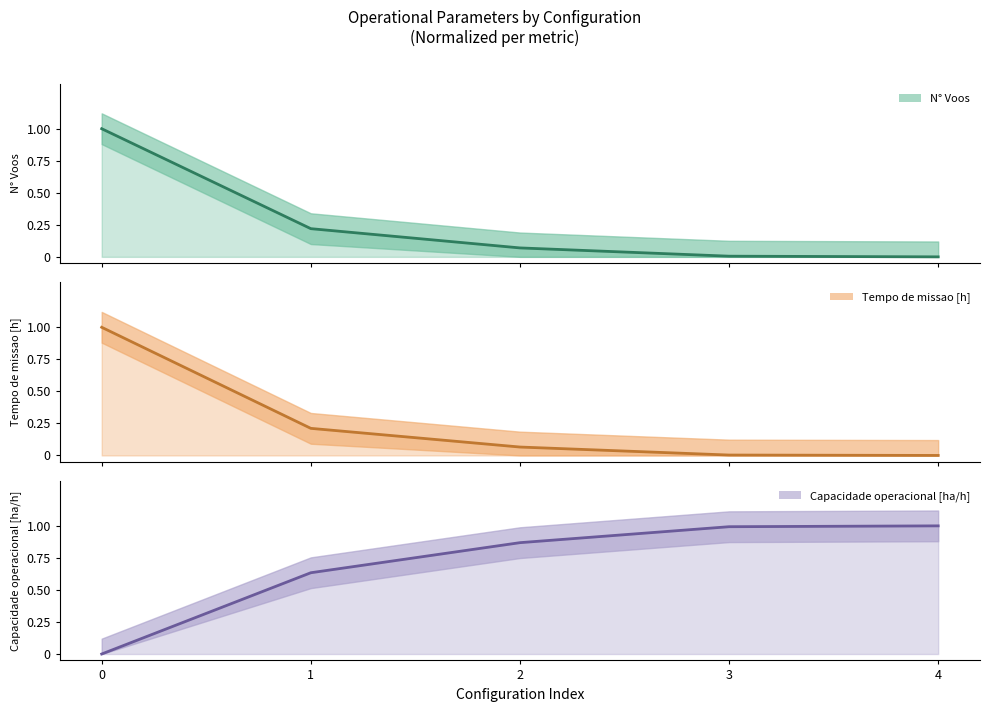

Which series has the widest spread of values?

N° Voos